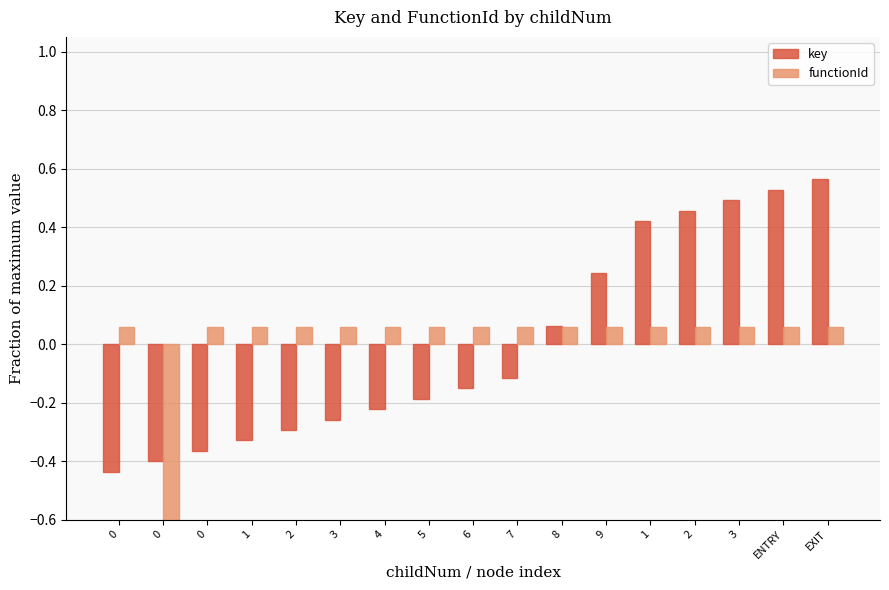

Count the number of data series in this chart.

2